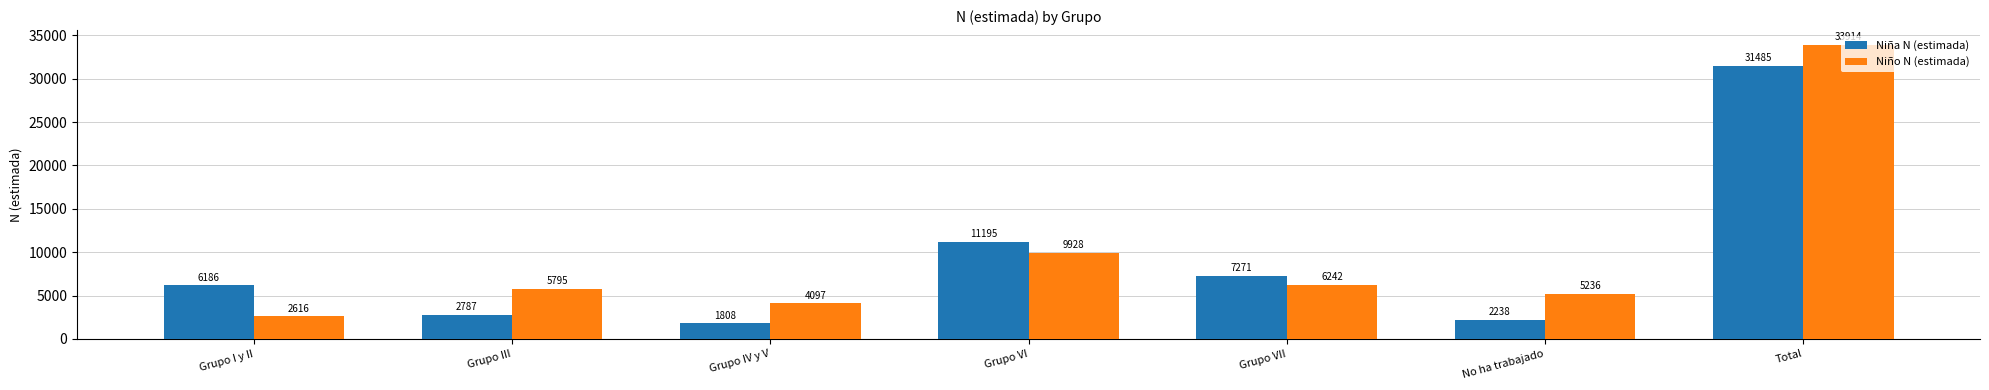

What is the value of the Niña N (estimada) bar at the 4th from the left?

11195